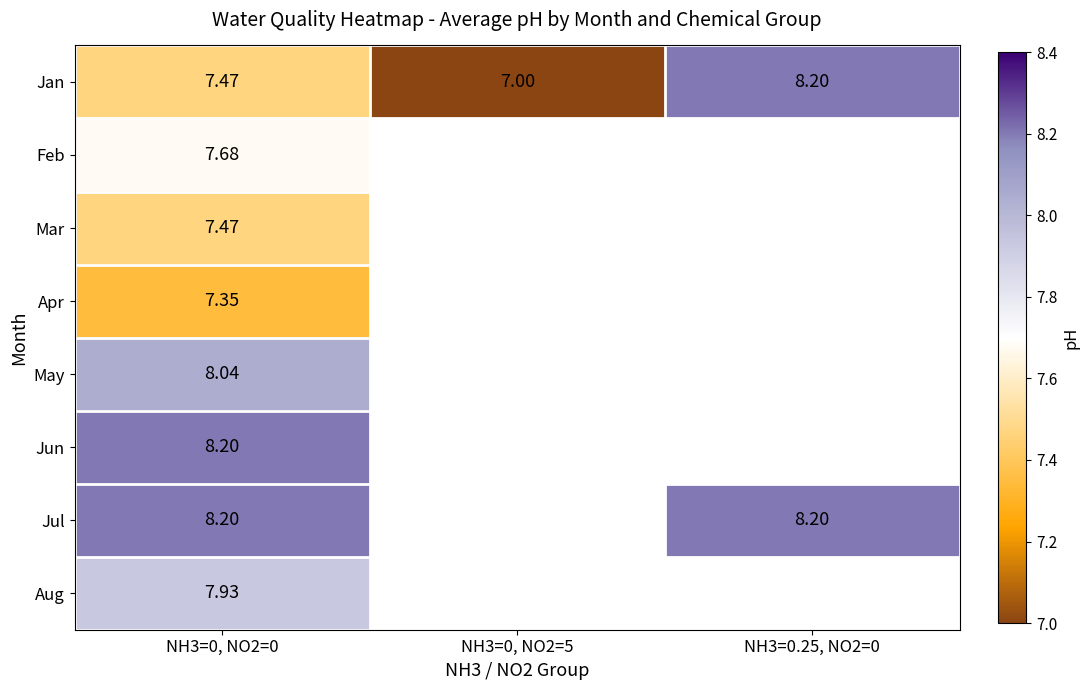

Is the value of Jul at NH3=0.25, NO2=0 greater than the value of Aug at NH3=0, NO2=0?

Yes